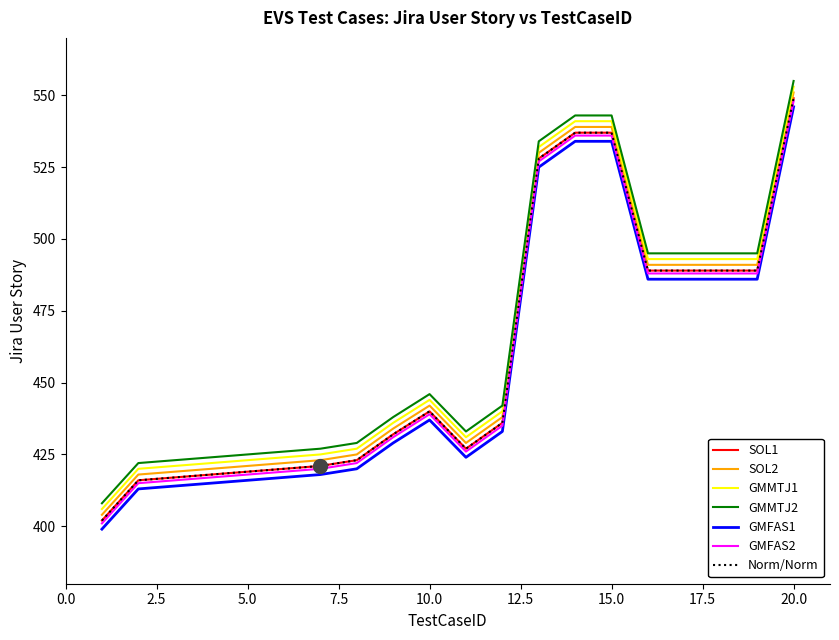

Does the chart display data point markers on the line(s)?

No